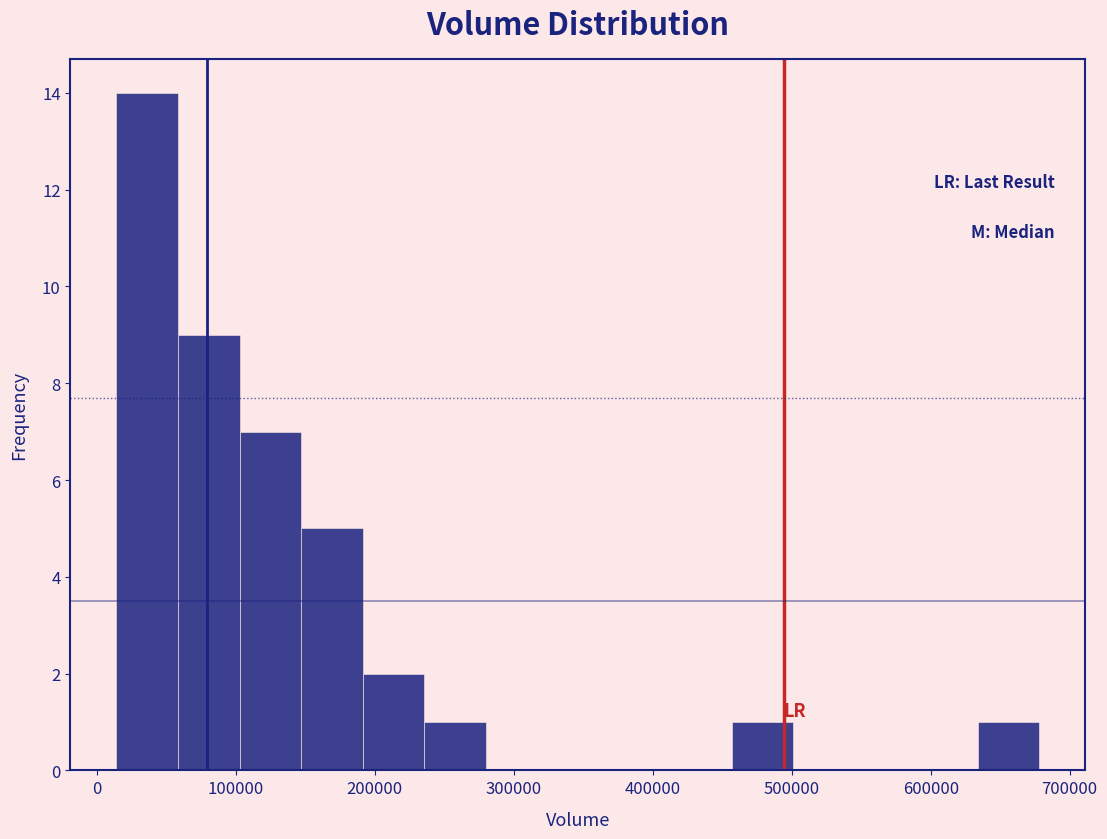

Reading left to right, transcribe this chart: for each bar, give the range it covers on the x-axis and its height. Neither the bar edges nor the heights are printed on the chart, so give them approximately, as read against the axes.

10000 to 60000: 14
60000 to 100000: 9
100000 to 150000: 7
150000 to 190000: 5
190000 to 240000: 2
240000 to 280000: 1
280000 to 320000: 0
320000 to 370000: 0
370000 to 410000: 0
410000 to 460000: 0
460000 to 500000: 1
500000 to 550000: 0
550000 to 590000: 0
590000 to 630000: 0
630000 to 680000: 1